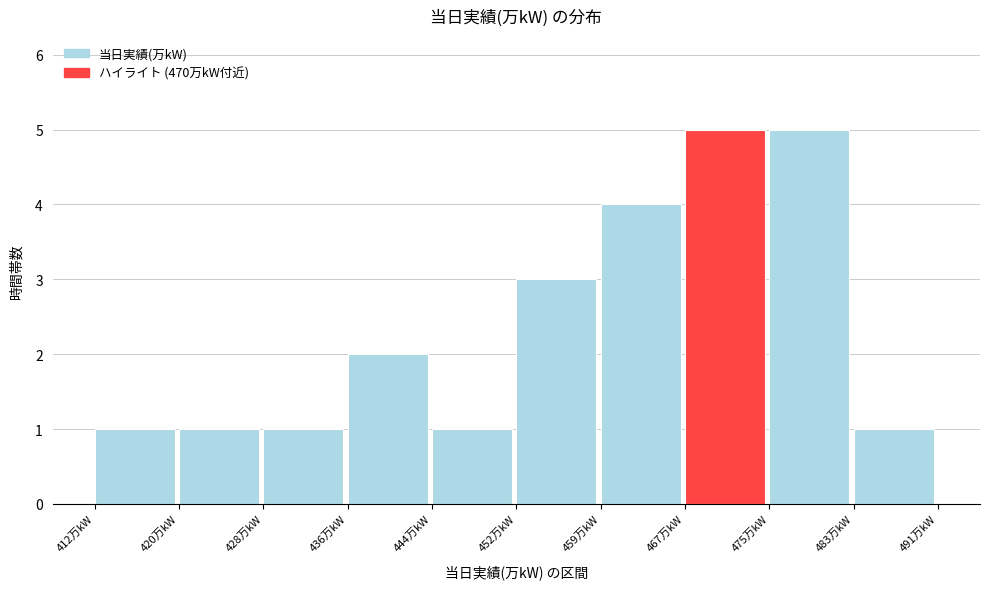

How tall is the bar that spans 475.2 to 483.1 on the x-axis? Neither the bar edges nor the heights are printed on the chart, so give them approximately, as read against the axes.

5